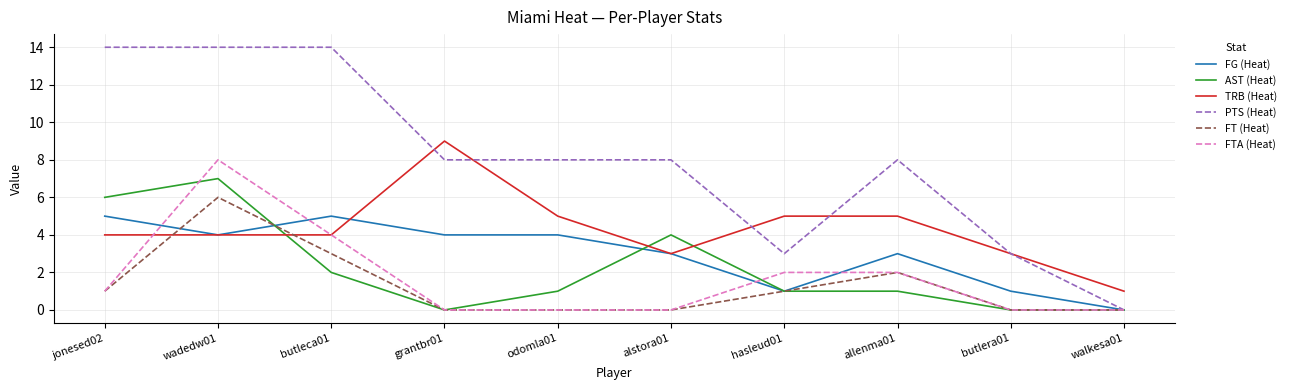

Which series has the widest spread of values?

PTS (Heat)